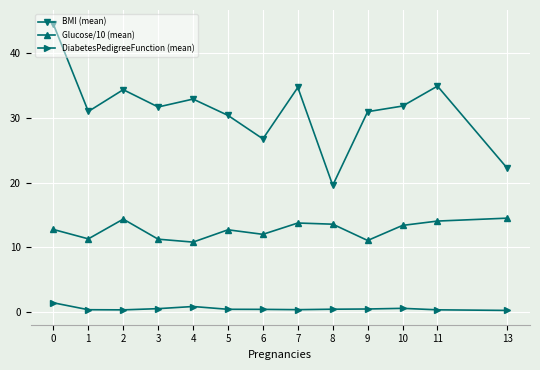

List the series in order of their peak value, lowest first.

DiabetesPedigreeFunction (mean), Glucose/10 (mean), BMI (mean)